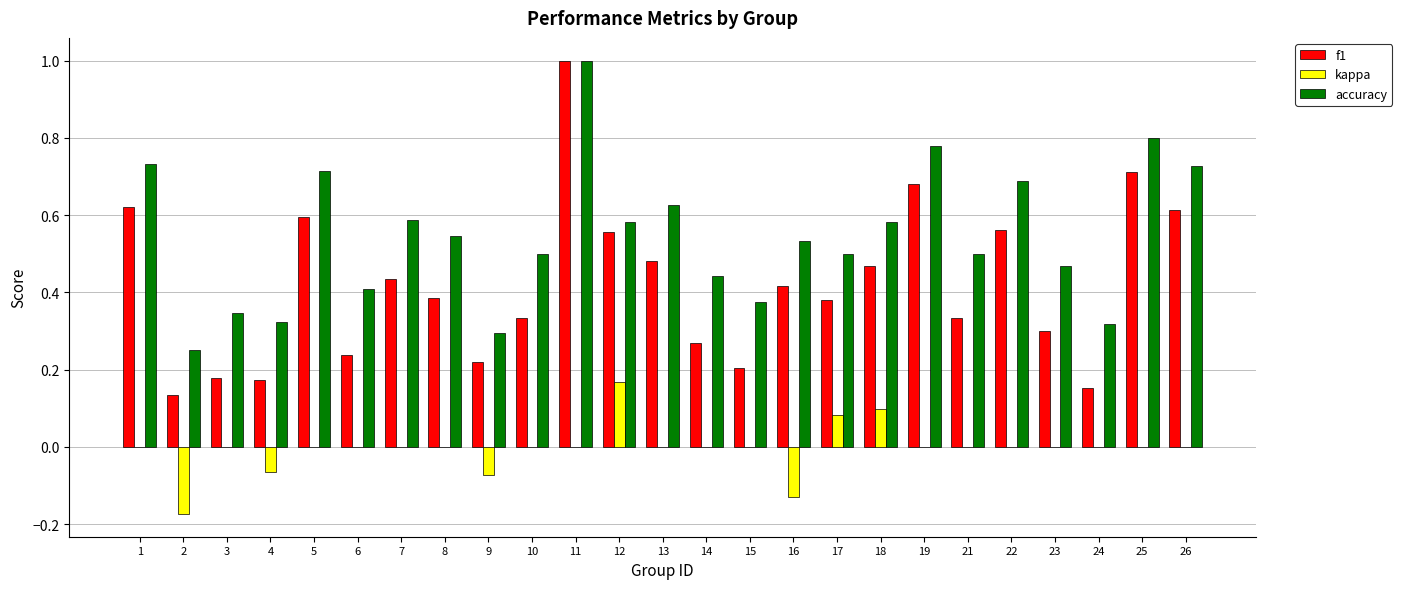

Is the value of accuracy at 3 greater than the value of f1 at 17?

No